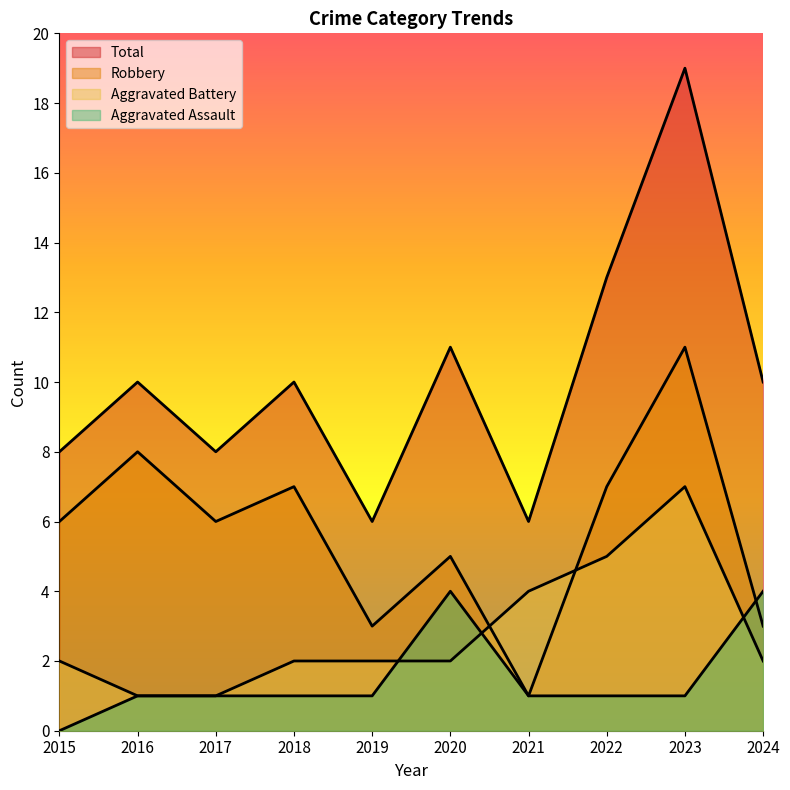

Which series changed the most between 2016 and 2024?

Robbery